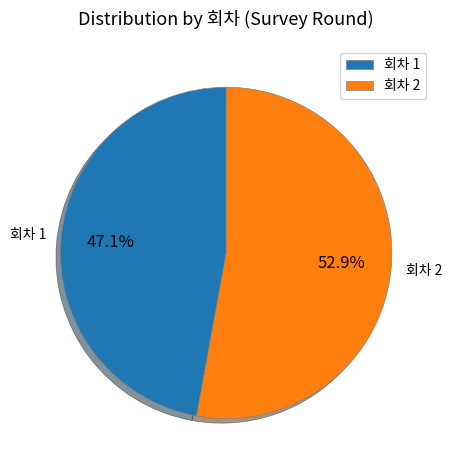

How many segments does this pie chart have?

2